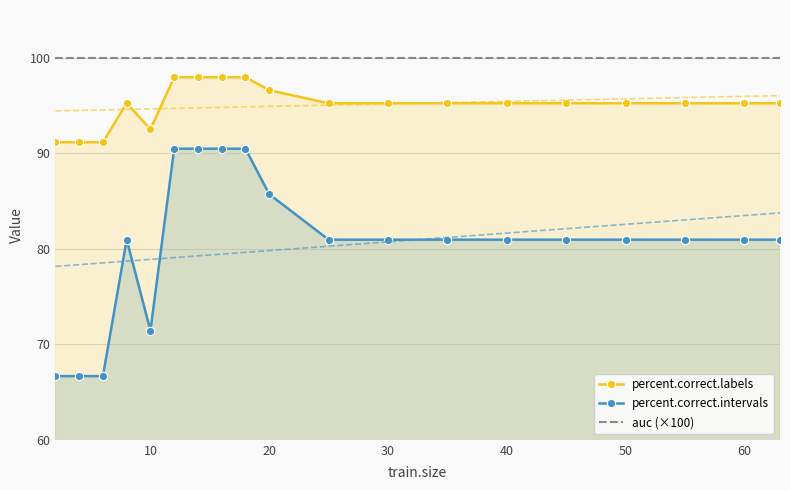

True or false: percent.correct.intervals has a value of 85.7 at 20.

True